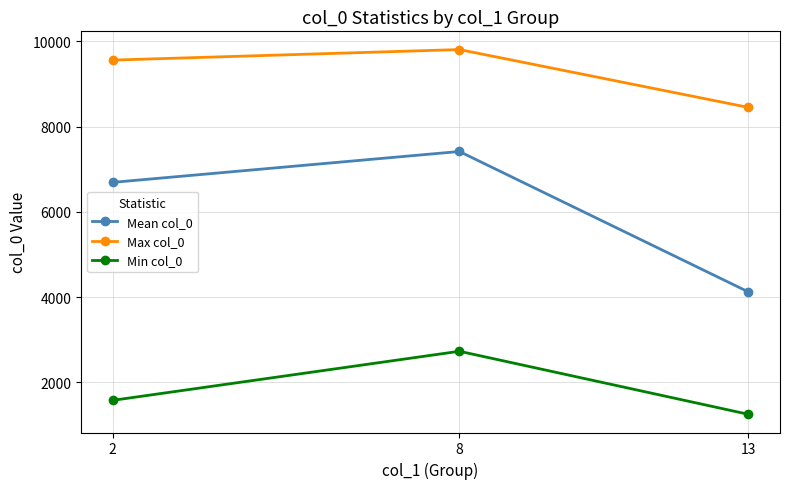

What is the value of the Mean col_0 point at the 3rd from the left?

4125.6